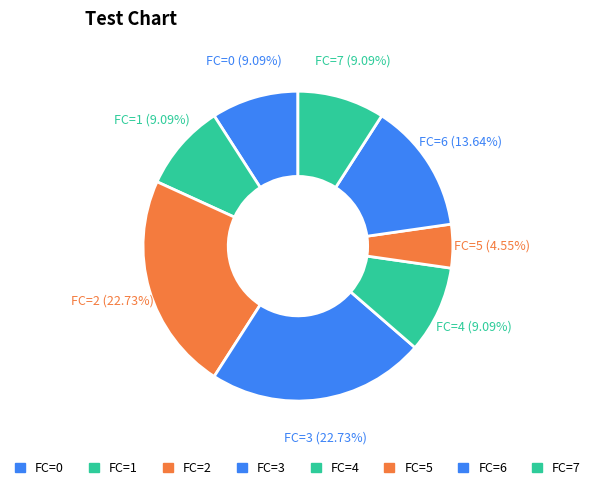

To the nearest percent, what is the average slice percentage?

12%